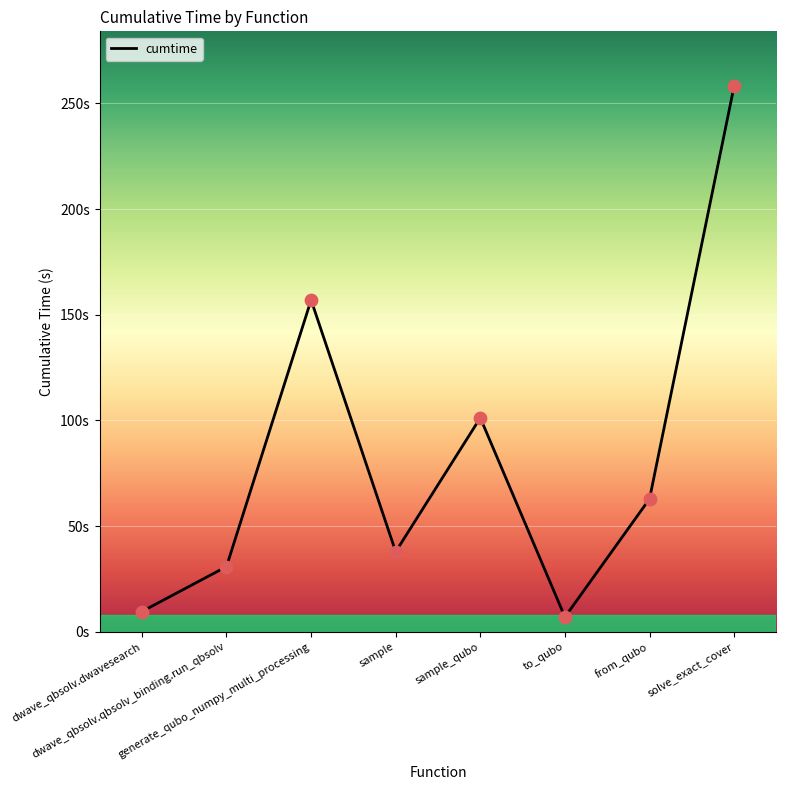

Which has a higher value, solve_exact_cover or dwave_qbsolv.qbsolv_binding.run_qbsolv?

solve_exact_cover